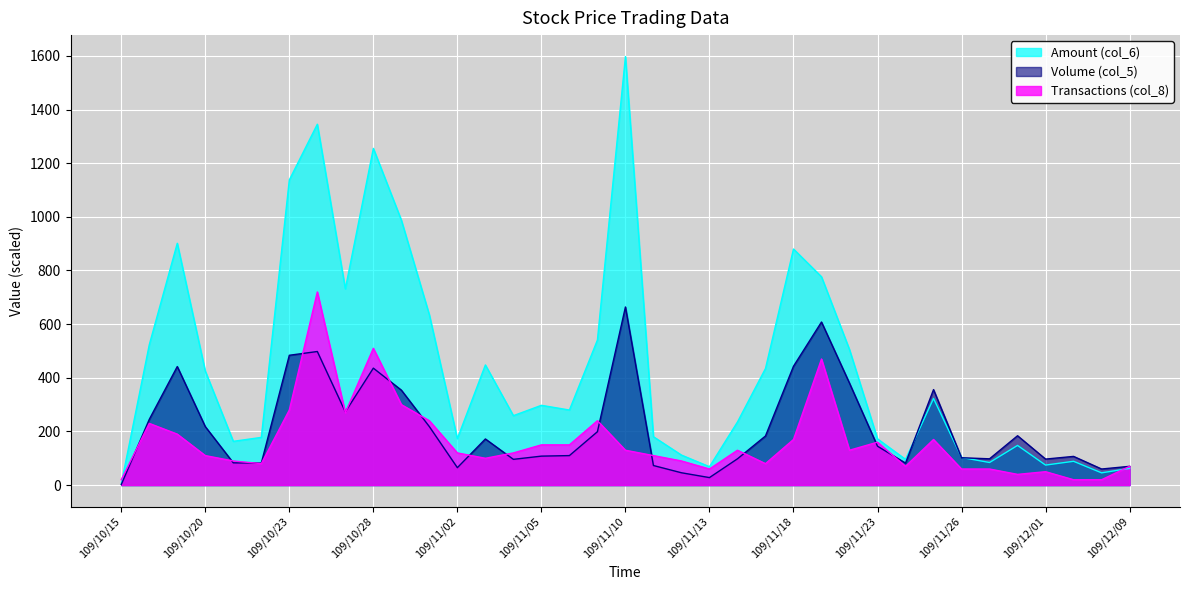

Reading left to right, list all the values displayed in this chart.

Volume (col_5): 2.0	245.0	442.0	218.0	83.0	82.0	484.0	498.0	273.0	436.0	354.0	218.0	65.0	172.0	96.0	108.0	110.0	199.0	664.0	73.0	46.0	28.0	98.0	183.0	443.0	608.0	380.0	145.0	82.0	356.0	102.0	98.0	184.0	97.0	107.0	60.0	70.0
Amount (col_6): 4.3	523.2	901.5	425.0	163.2	177.9	1137.7	1345.2	731.7	1255.2	987.9	634.6	173.3	447.9	258.8	297.4	279.9	540.8	1597.6	180.4	111.9	68.6	235.3	434.5	880.1	776.6	505.3	172.3	95.9	323.0	103.1	84.2	147.9	74.6	88.8	45.7	62.3
Transactions (col_8): 20.0	230.0	190.0	110.0	90.0	80.0	280.0	720.0	270.0	510.0	300.0	240.0	120.0	100.0	120.0	150.0	150.0	240.0	130.0	110.0	90.0	60.0	130.0	80.0	170.0	470.0	130.0	160.0	70.0	170.0	60.0	60.0	40.0	50.0	20.0	20.0	70.0